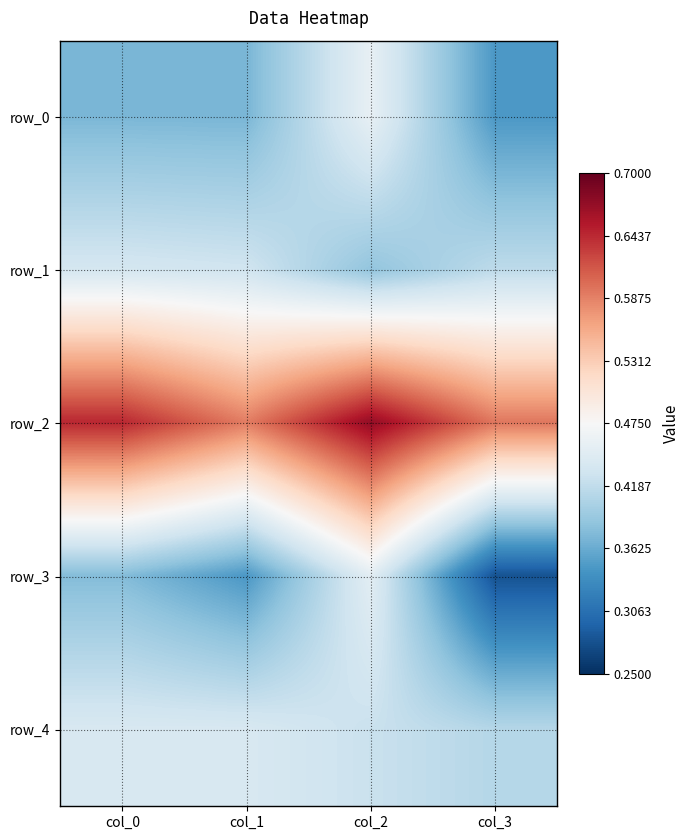

True or false: row_0 has a value of 0.1 at col_1.

False